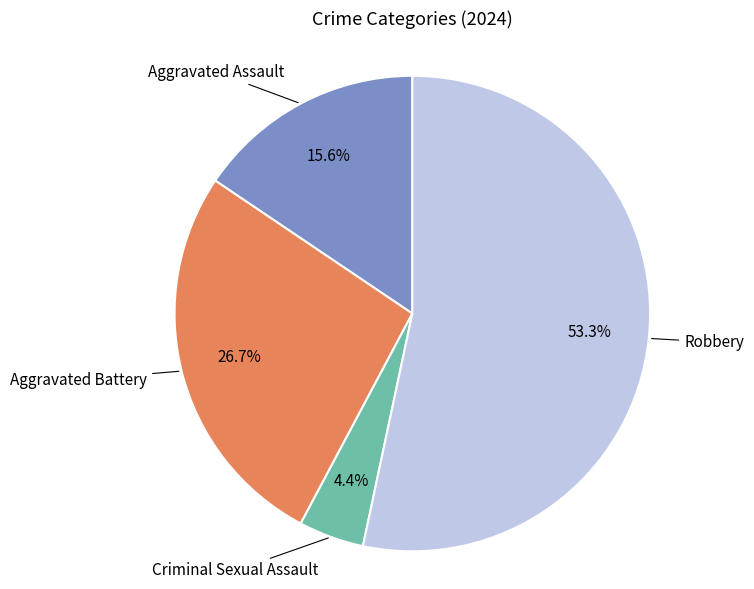

Is there a majority slice in this chart?

Yes